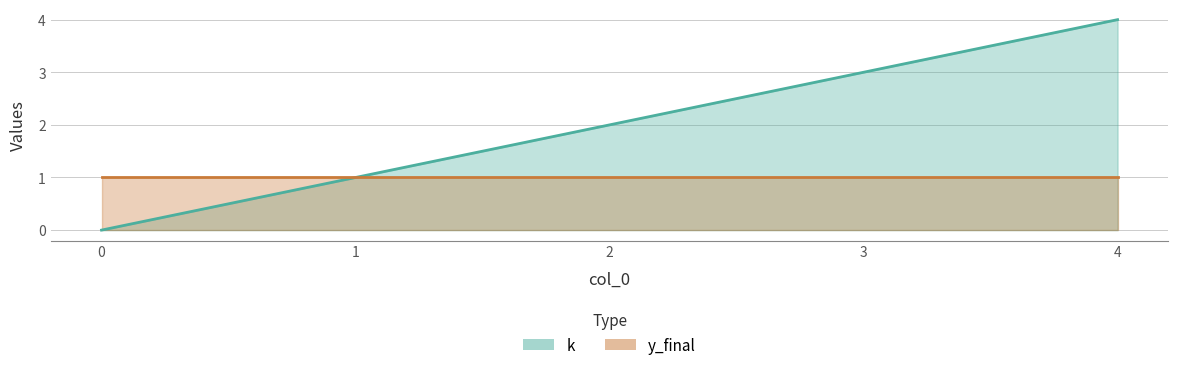

What is the value of the 3rd point from the left?

2